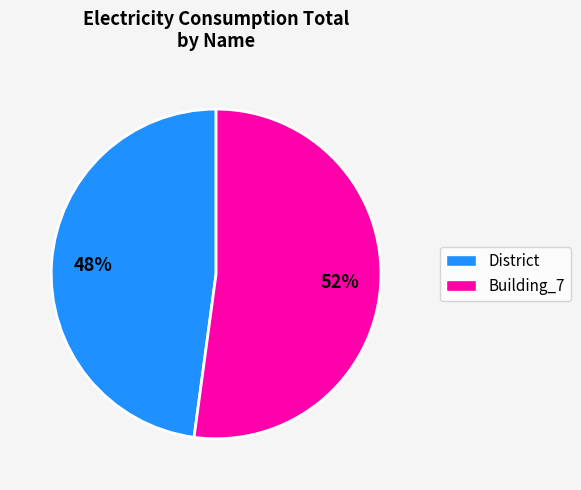

Is there any slice that represents more than half of the pie?

Yes